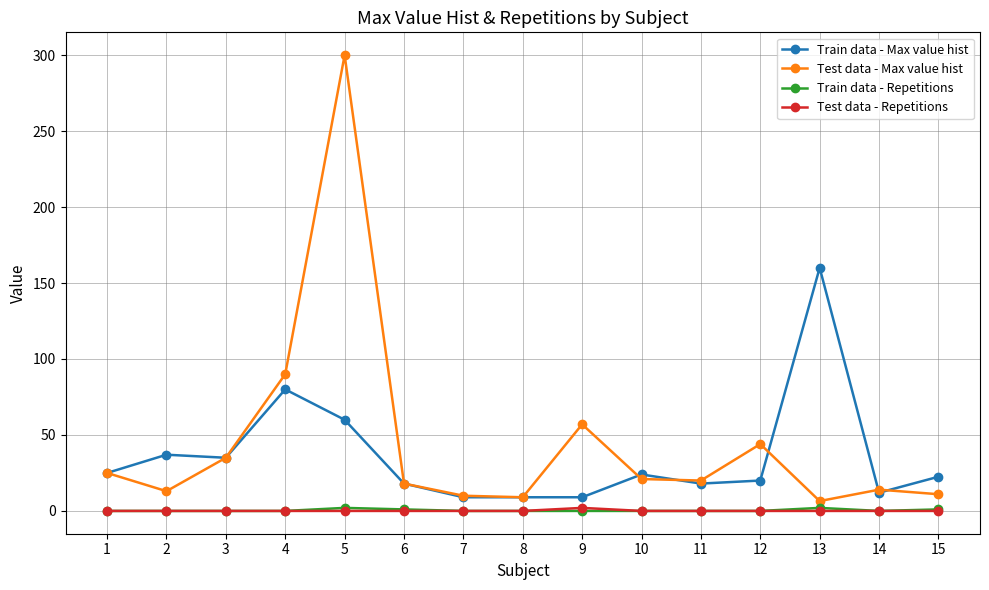

At which category is the sum across all series the highest?

5